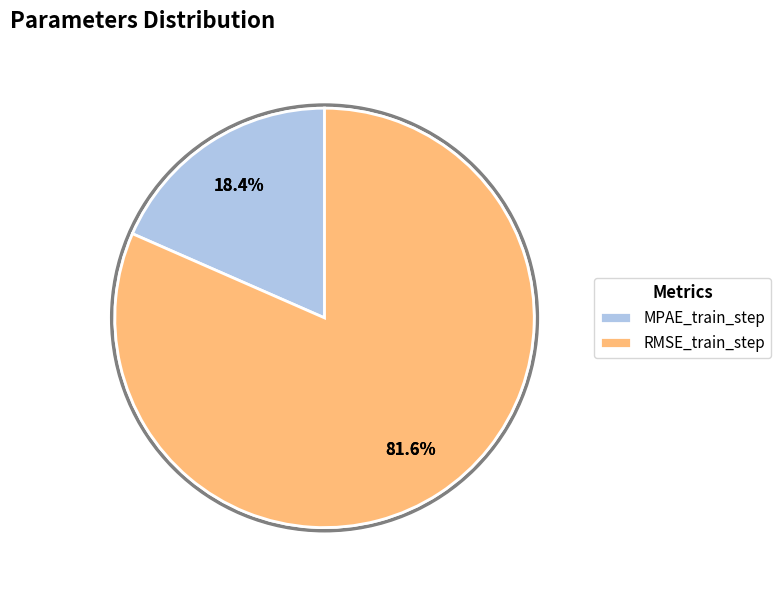

Do MPAE_train_step and RMSE_train_step together represent more than half of the pie?

Yes